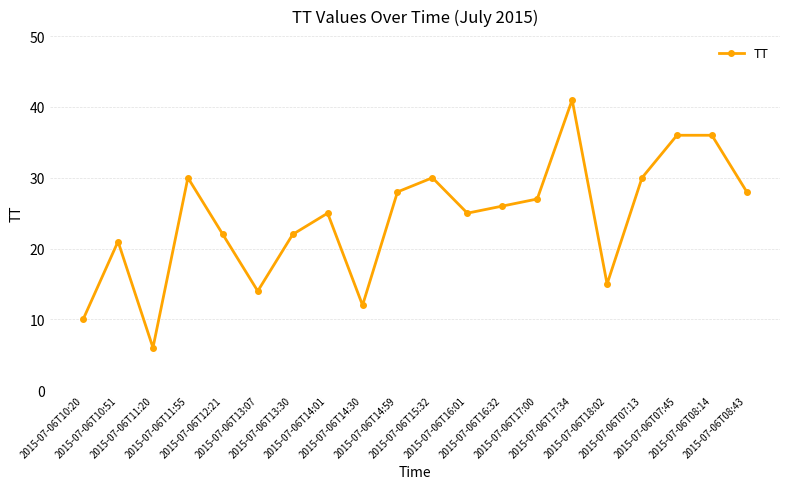

What is the value of the 17th point from the left?

30